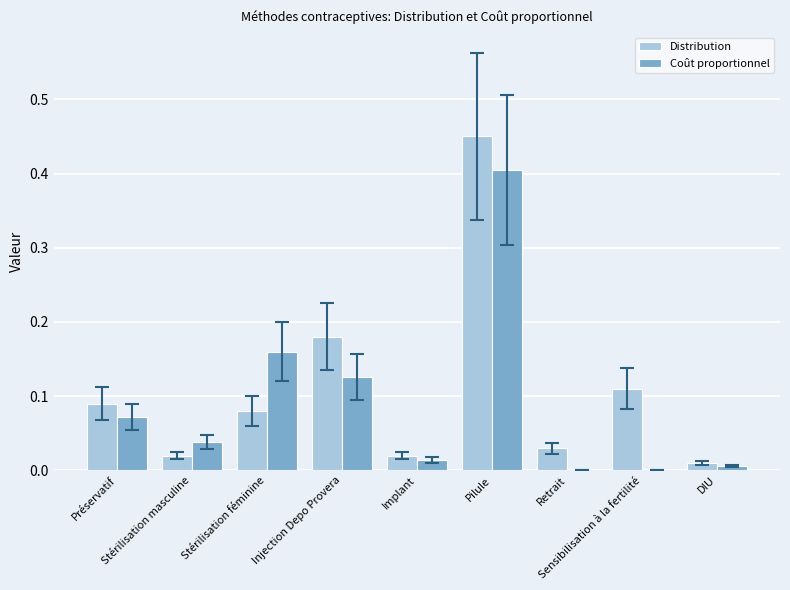

Are the bars horizontal?

No